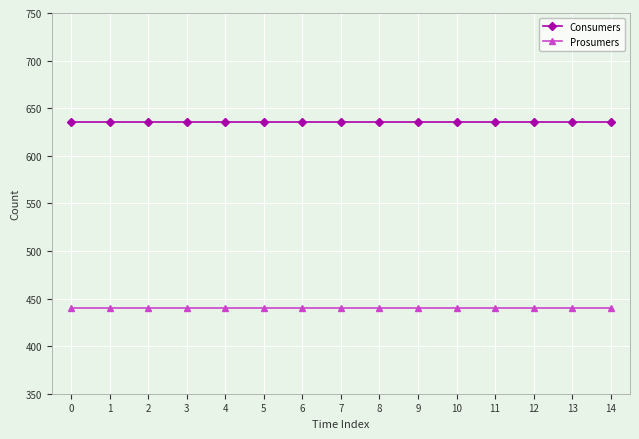

Reading right to left, list all the values displayed in this chart.

Consumers: 635	635	635	635	635	635	635	635	635	635	635	635	635	635	635
Prosumers: 440	440	440	440	440	440	440	440	440	440	440	440	440	440	440